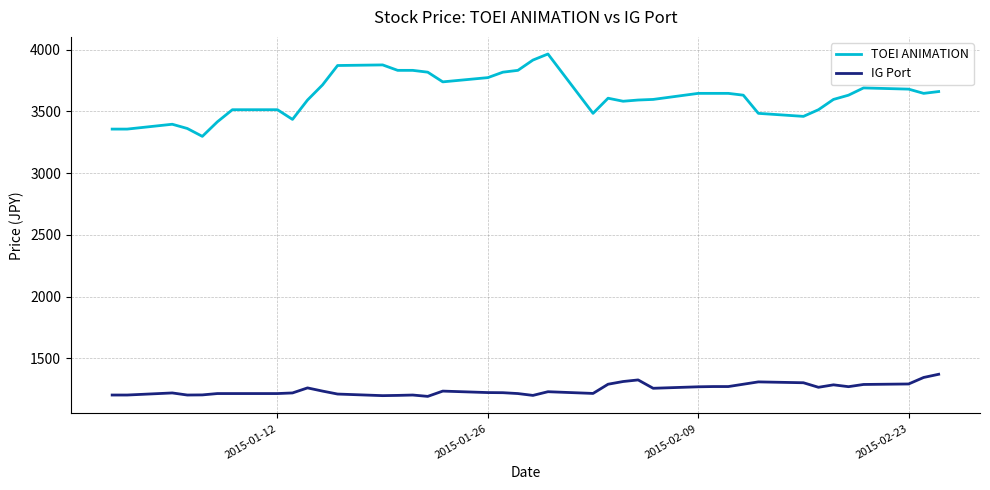

What are all the series names shown in the legend?

TOEI ANIMATION, IG Port